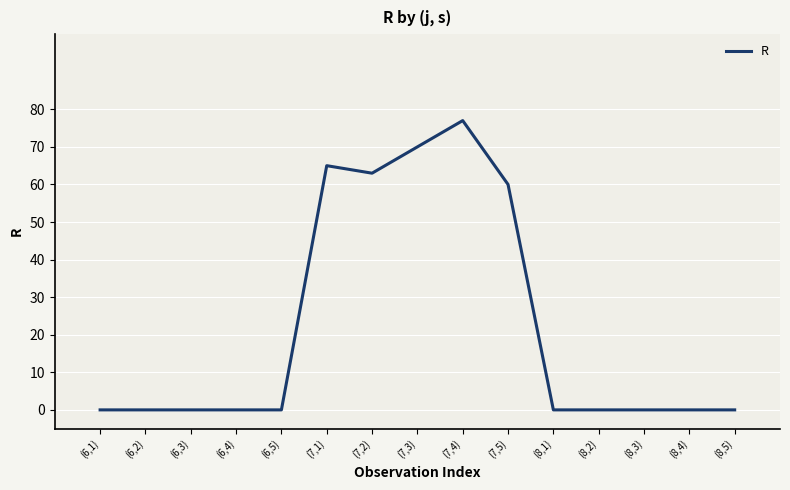

What is the difference between the maximum and minimum values?

77